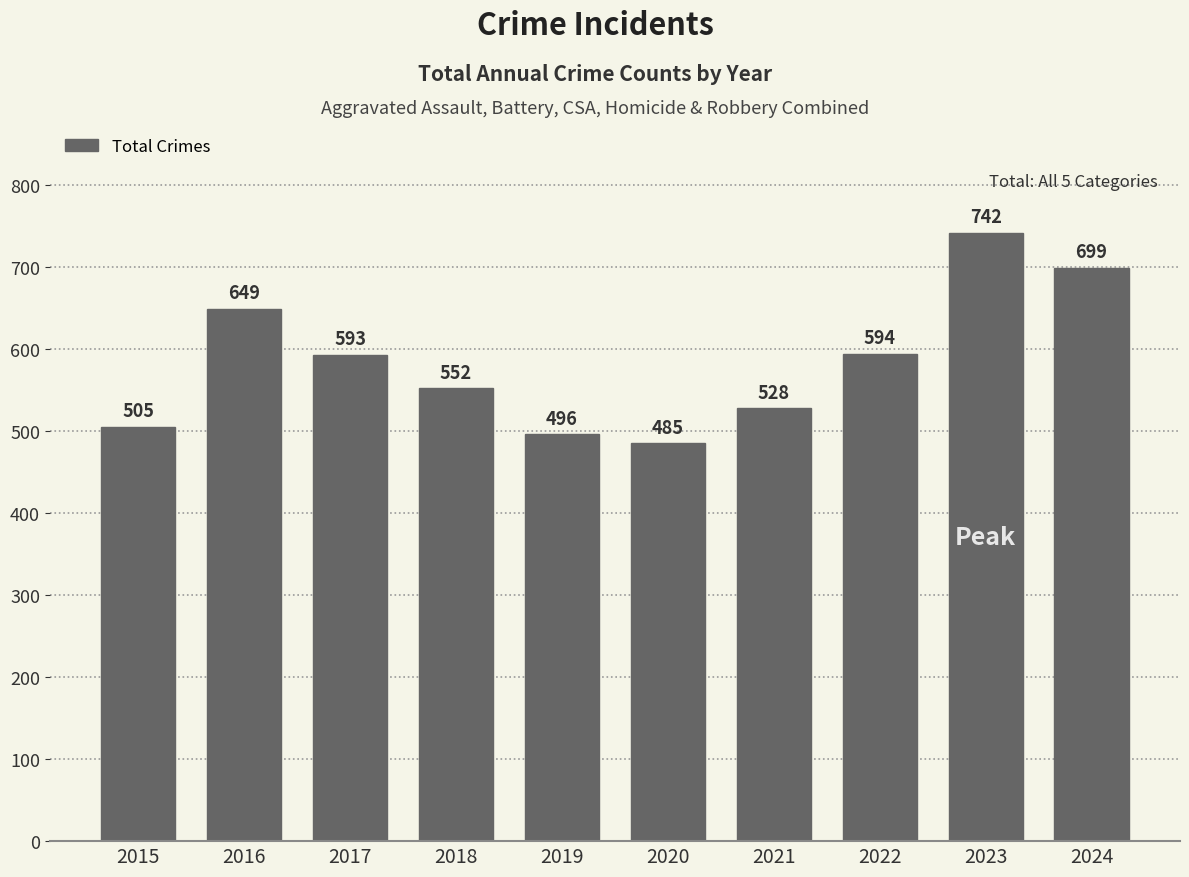

Read the value at 2017, to the nearest 50.

600